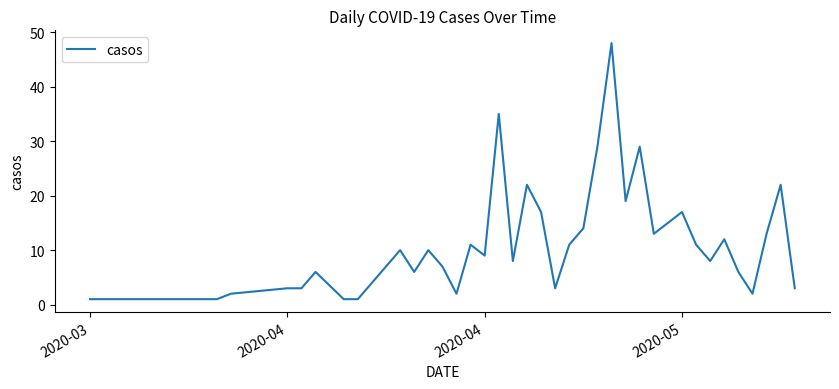

What is the average value?

11